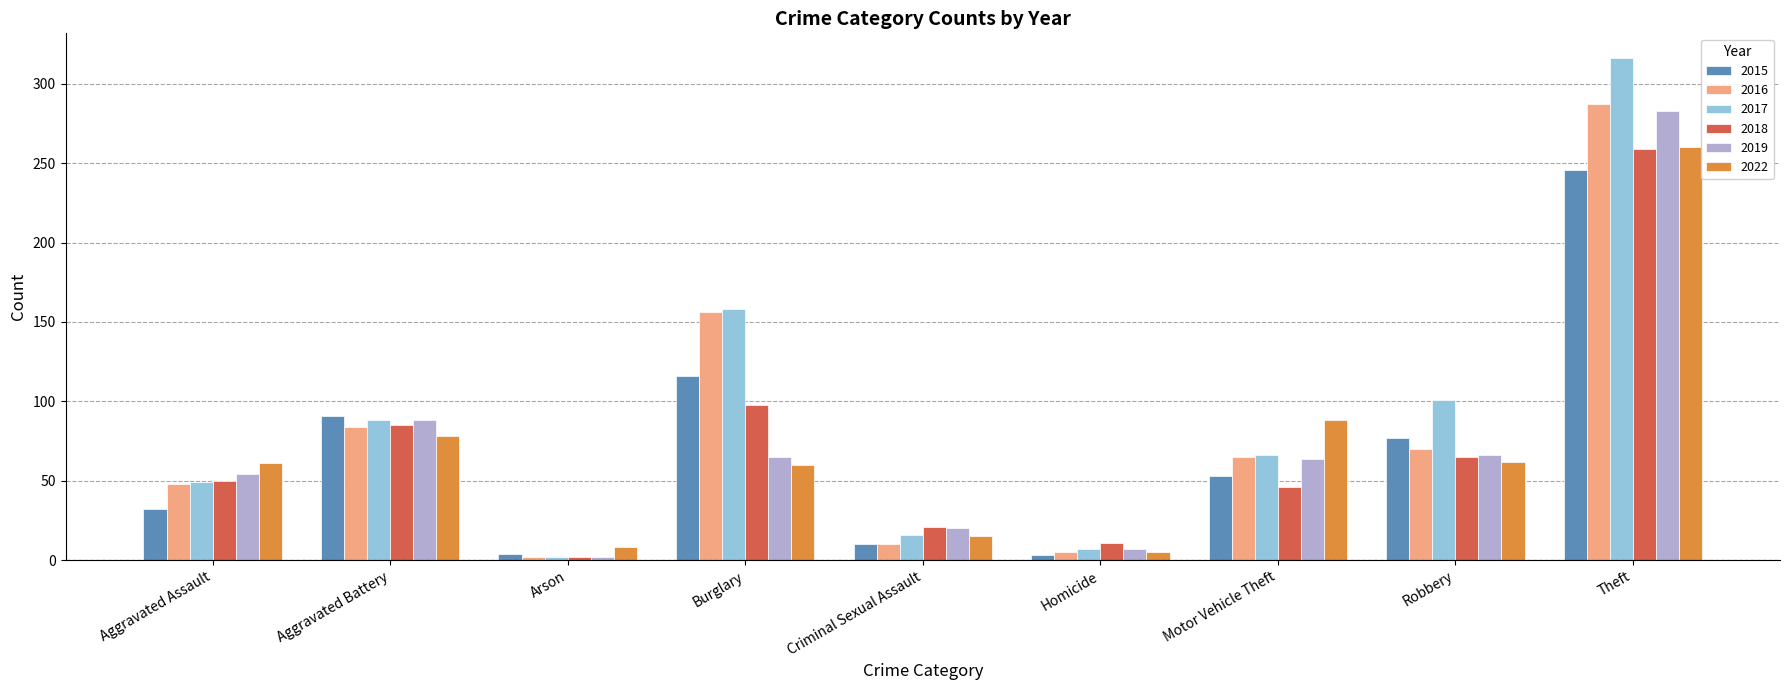

What is the average value of the 2015 series?

70